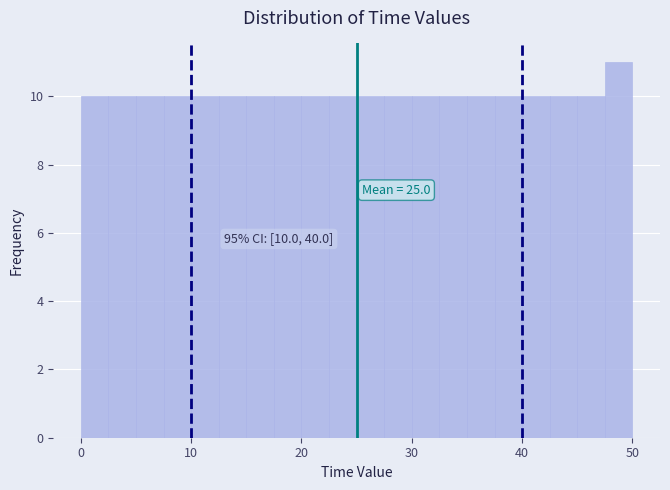

Read against the x-axis, roughly where is the centre of the tallest bar?

49